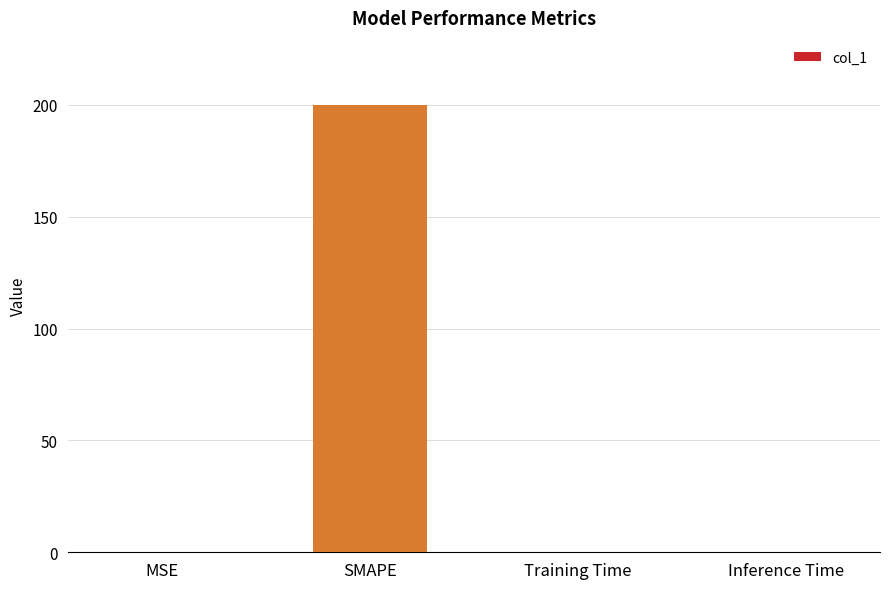

What is the maximum value shown in the chart?

200.0